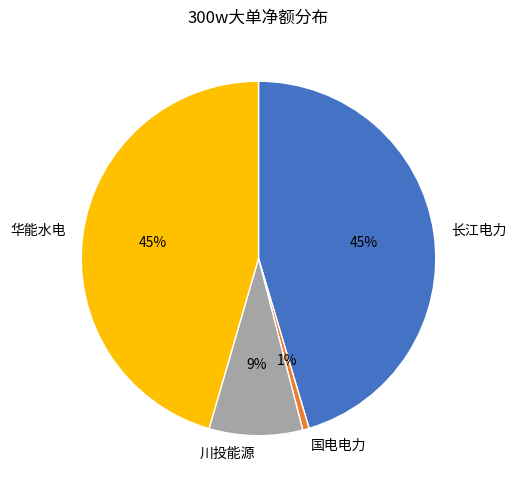

To the nearest percent, what portion does 华能水电 represent?

45%